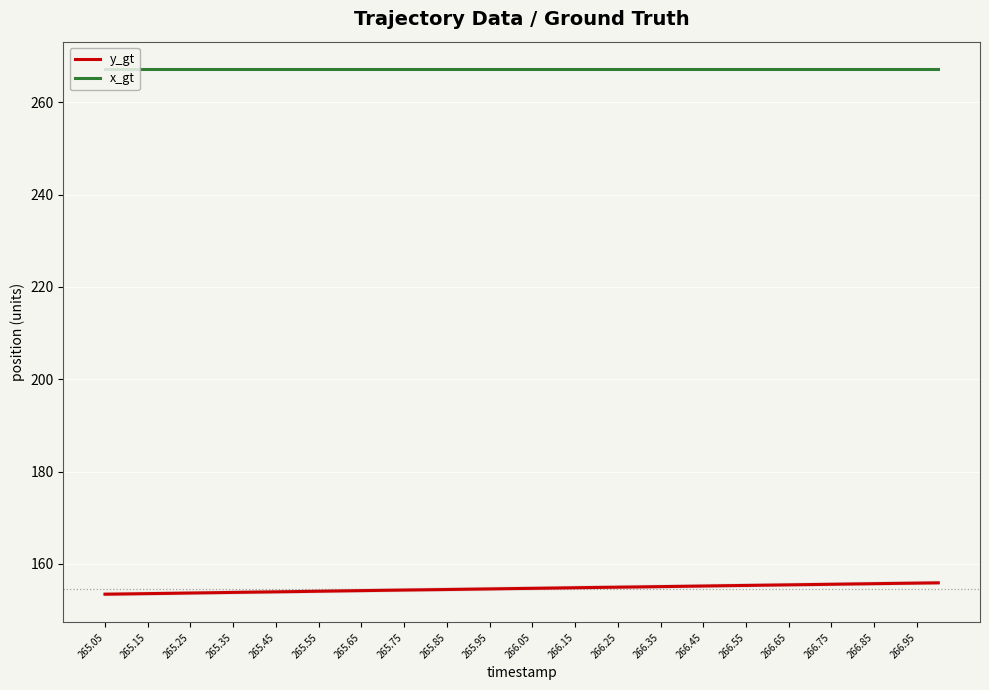

At which label does y_gt reach its minimum?

265.05